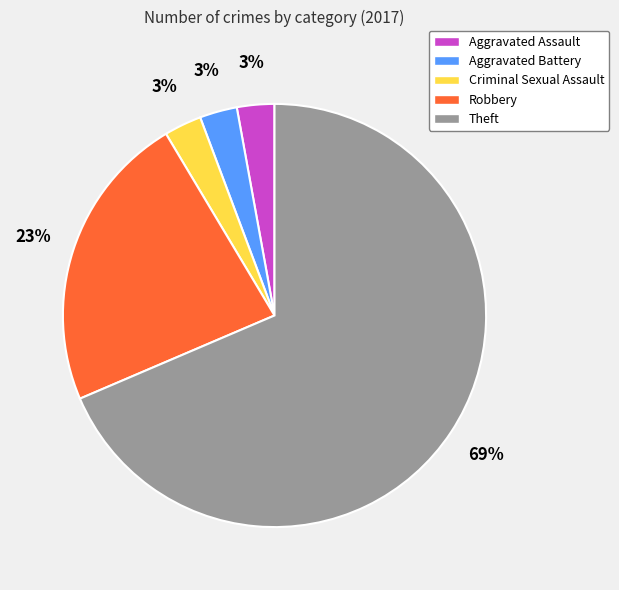

To the nearest percent, what percentage of the pie is Criminal Sexual Assault?

3%